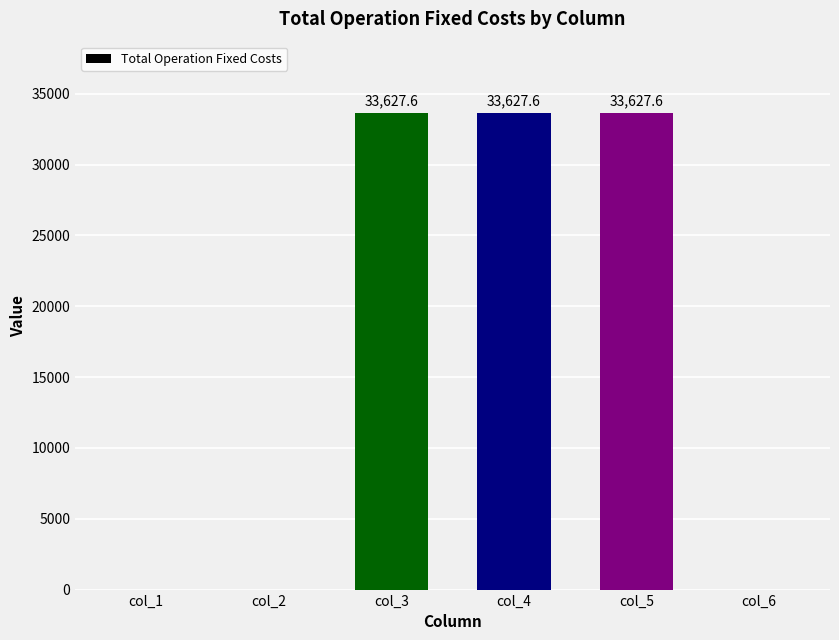

Reading left to right, transcribe all the data shown in this chart.

col_1=0.0	col_2=0.0	col_3=33627.6	col_4=33627.6	col_5=33627.6	col_6=0.0